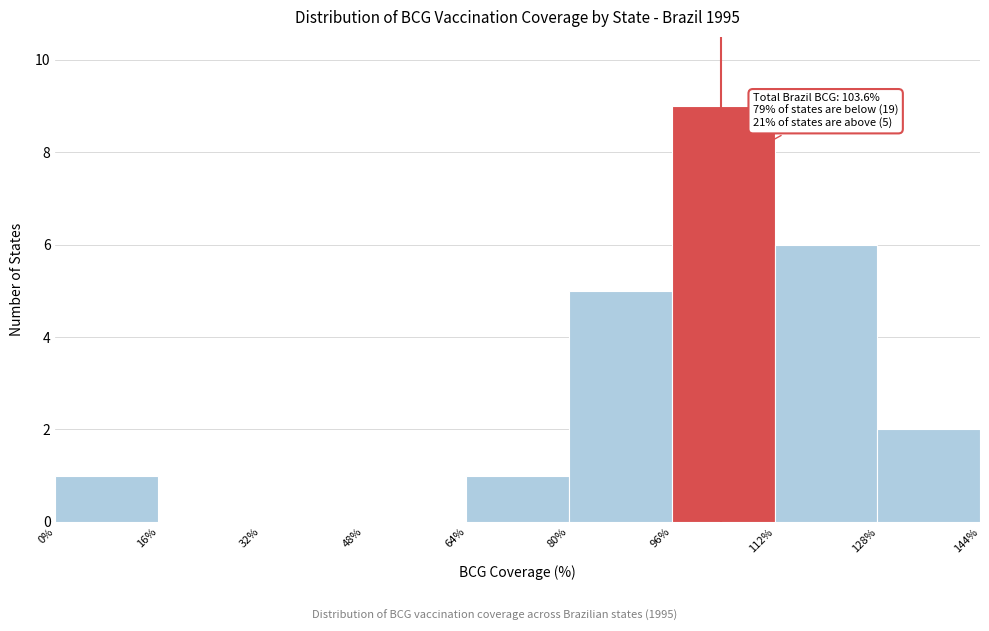

Which range on the x-axis has the tallest bar?

96% to 112%